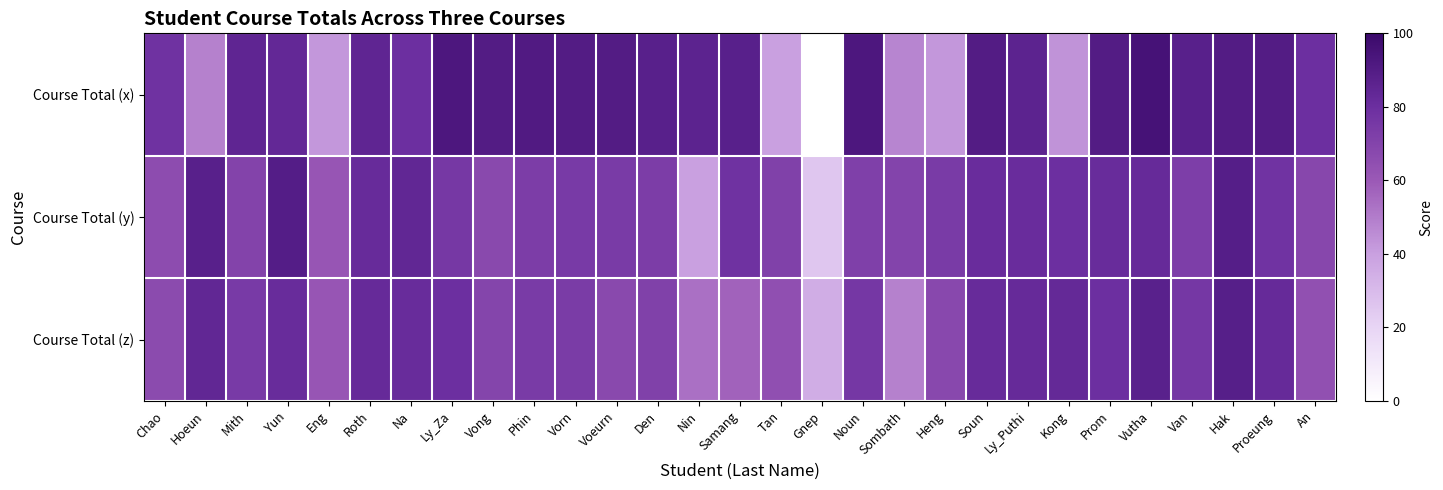

Which series has the largest total across all categories?

Course Total (x)